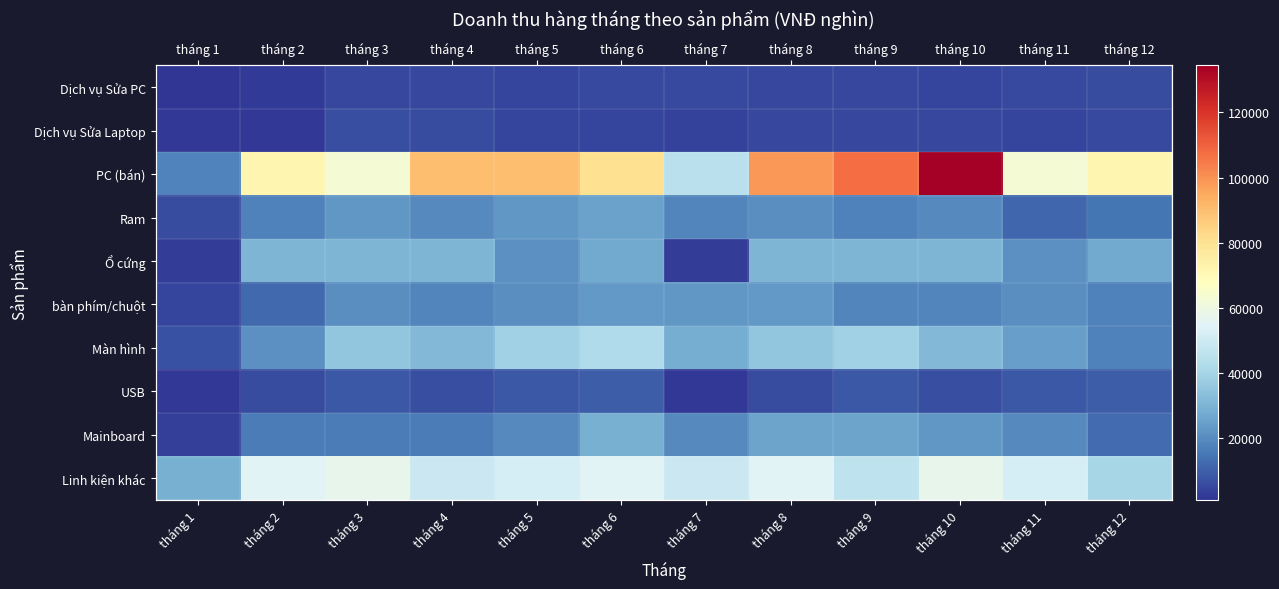

Which series has the largest range (max minus min)?

PC (bán)